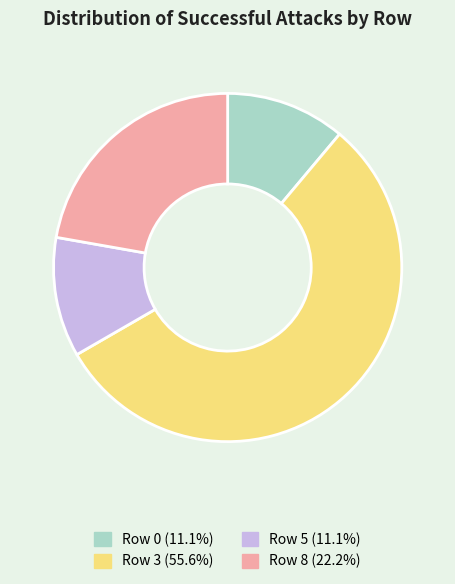

Is the sum of Row 3 (55.6%) and Row 0 (11.1%) greater than half?

Yes